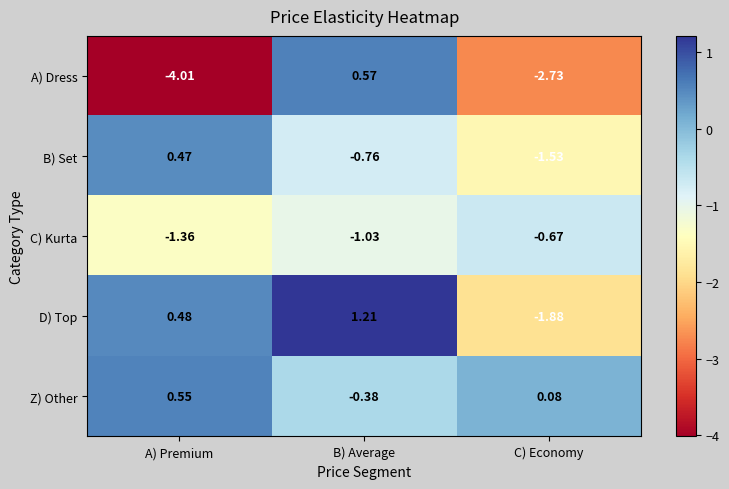

Rank the categories by Z) Other value from highest to lowest.

A) Premium, C) Economy, B) Average